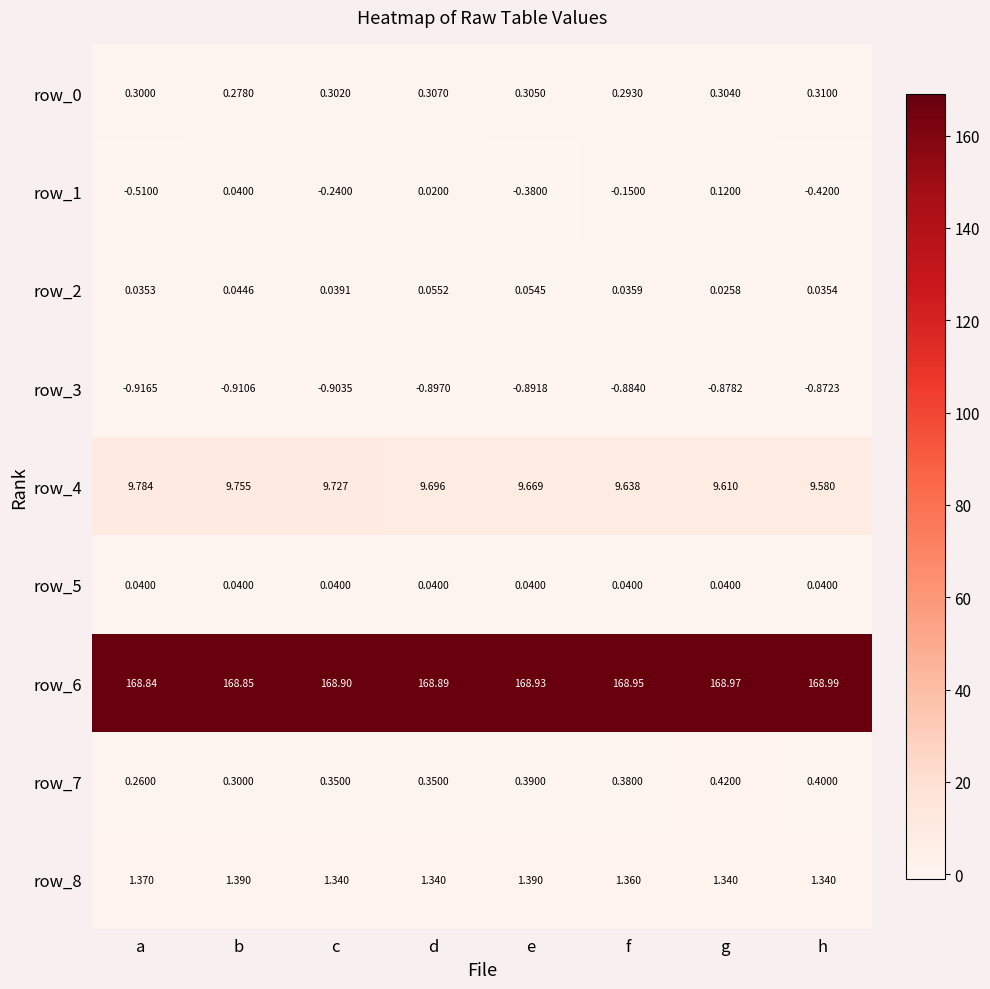

Is it true that row_3 equals -0.9 at c?

True